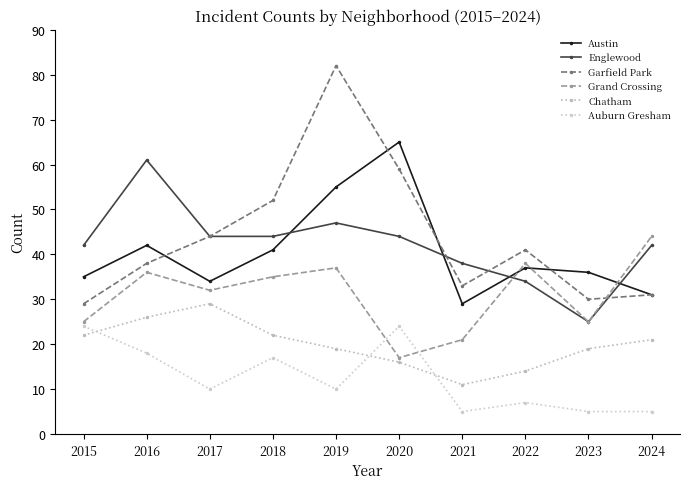

At 2017, list the series in order from smallest to largest.

Auburn Gresham, Chatham, Grand Crossing, Austin, Englewood, Garfield Park